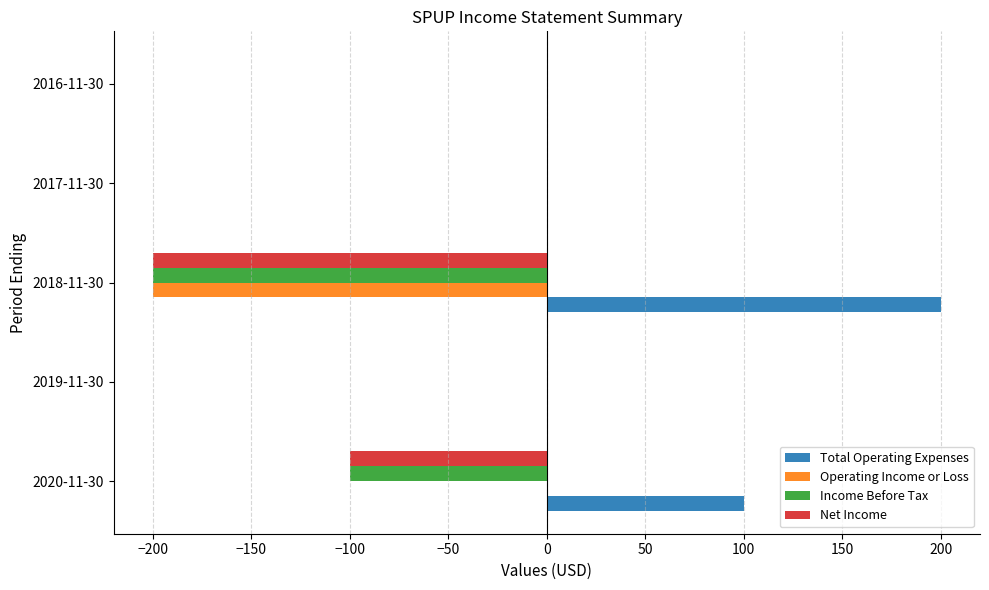

The value of Total Operating Expenses at 2019-11-30 is 0. True or false?

True